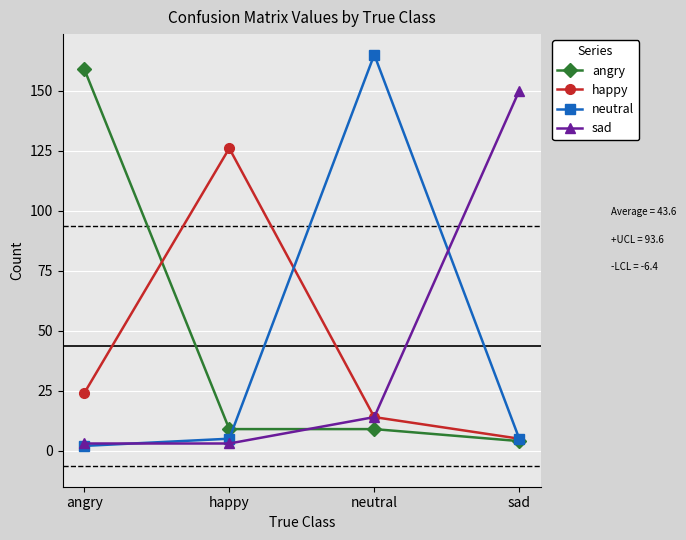

True or false: angry has a value of 3 at happy.

False